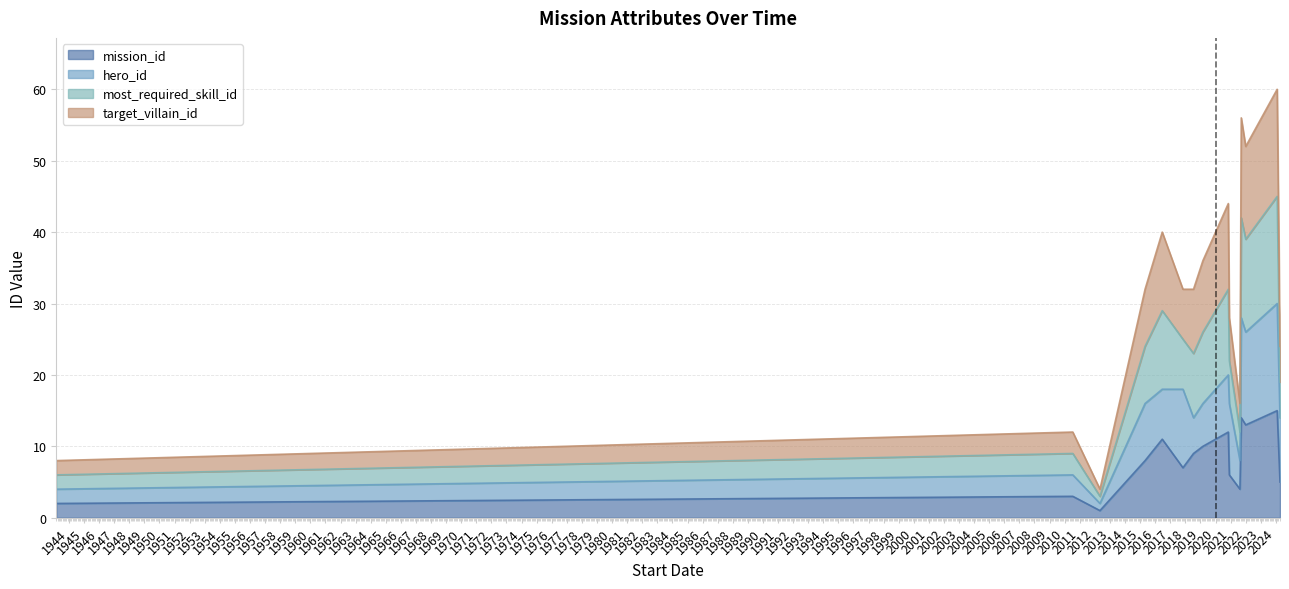

What is the difference between the mission_id values at 2024-02-01 and 2020-11-05?

3